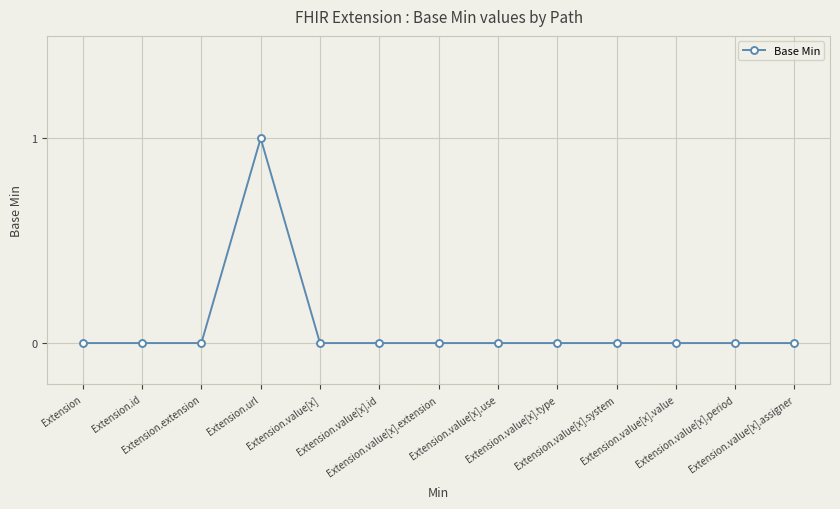

Which category has the highest value across all series?

Extension.url